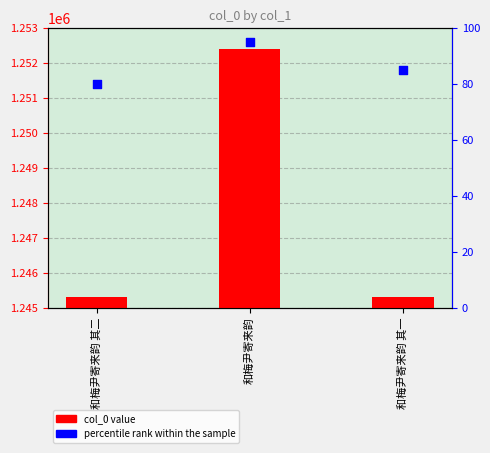

Is the value of col_0 at 和梅尹寄来韵 其二 greater than the value of percentile rank within the sample at 和梅尹寄来韵?

Yes